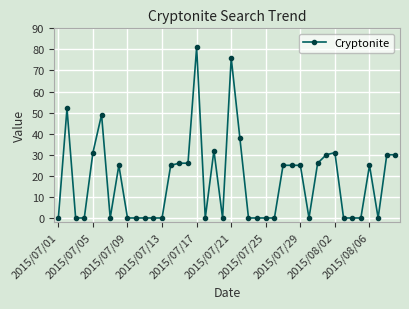

How many lines are shown in the chart?

1